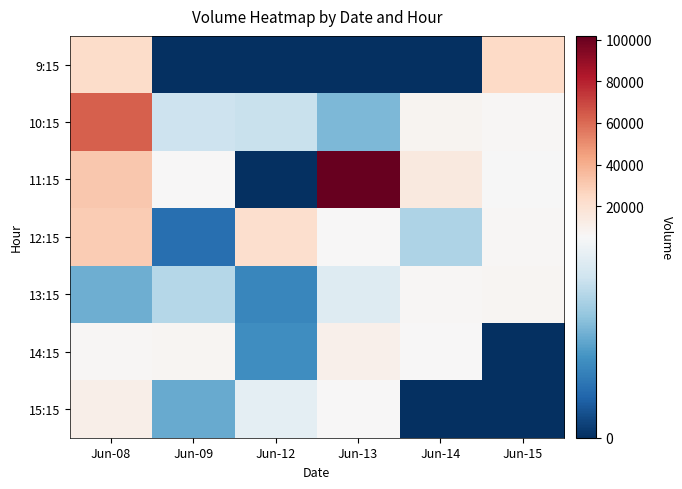

What is the difference between the highest and lowest values at Jun-09?

7330